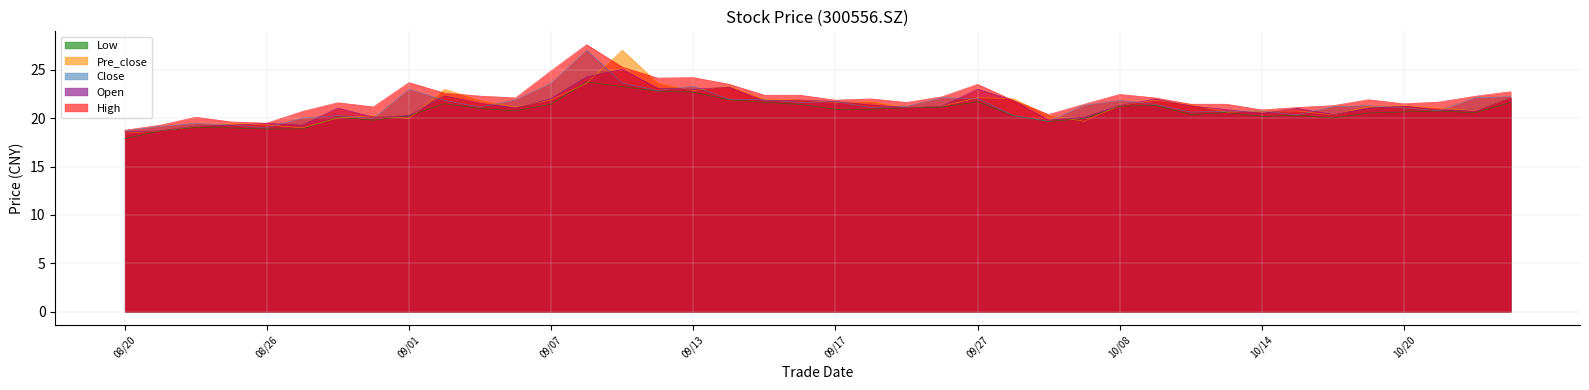

Count the number of data series in this chart.

5